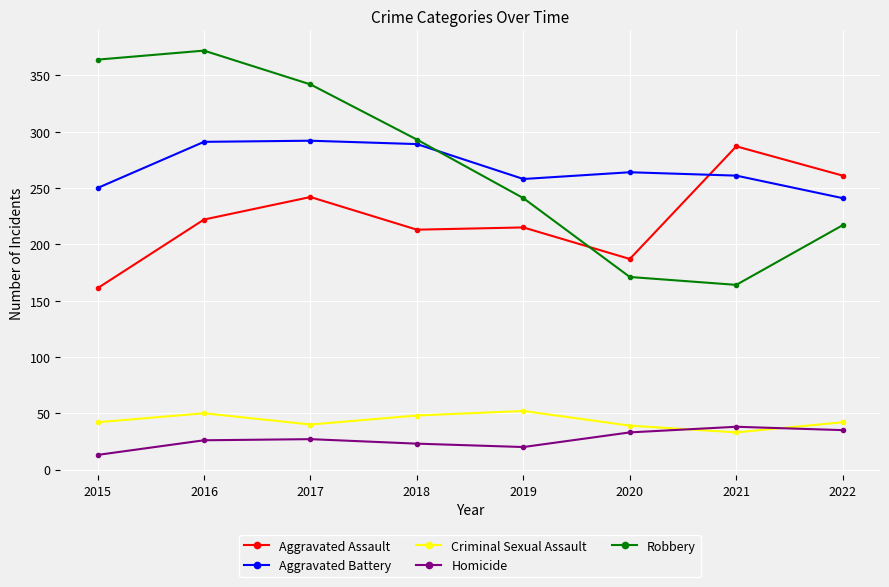

What is the sum of all Aggravated Assault values?

1788